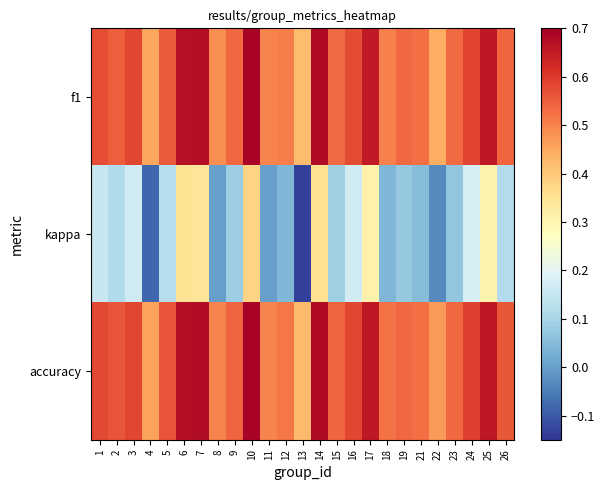

Reading left to right, list all the values displayed in this chart.

f1: 1=0.6	2=0.5	3=0.6	4=0.5	5=0.6	6=0.7	7=0.7	8=0.5	9=0.5	10=0.7	11=0.5	12=0.5	13=0.4	14=0.7	15=0.5	16=0.6	17=0.7	18=0.5	19=0.5	21=0.5	22=0.4	23=0.5	24=0.6	25=0.7	26=0.5
kappa: 1=0.2	2=0.1	3=0.2	4=-0.1	5=0.1	6=0.4	7=0.3	8=0.0	9=0.1	10=0.4	11=0.0	12=0.0	13=-0.1	14=0.4	15=0.1	16=0.2	17=0.3	18=0.0	19=0.1	21=0.1	22=-0.0	23=0.1	24=0.2	25=0.3	26=0.1
accuracy: 1=0.6	2=0.6	3=0.6	4=0.5	5=0.6	6=0.7	7=0.7	8=0.5	9=0.5	10=0.7	11=0.5	12=0.5	13=0.4	14=0.7	15=0.5	16=0.6	17=0.7	18=0.5	19=0.5	21=0.5	22=0.5	23=0.5	24=0.6	25=0.7	26=0.6